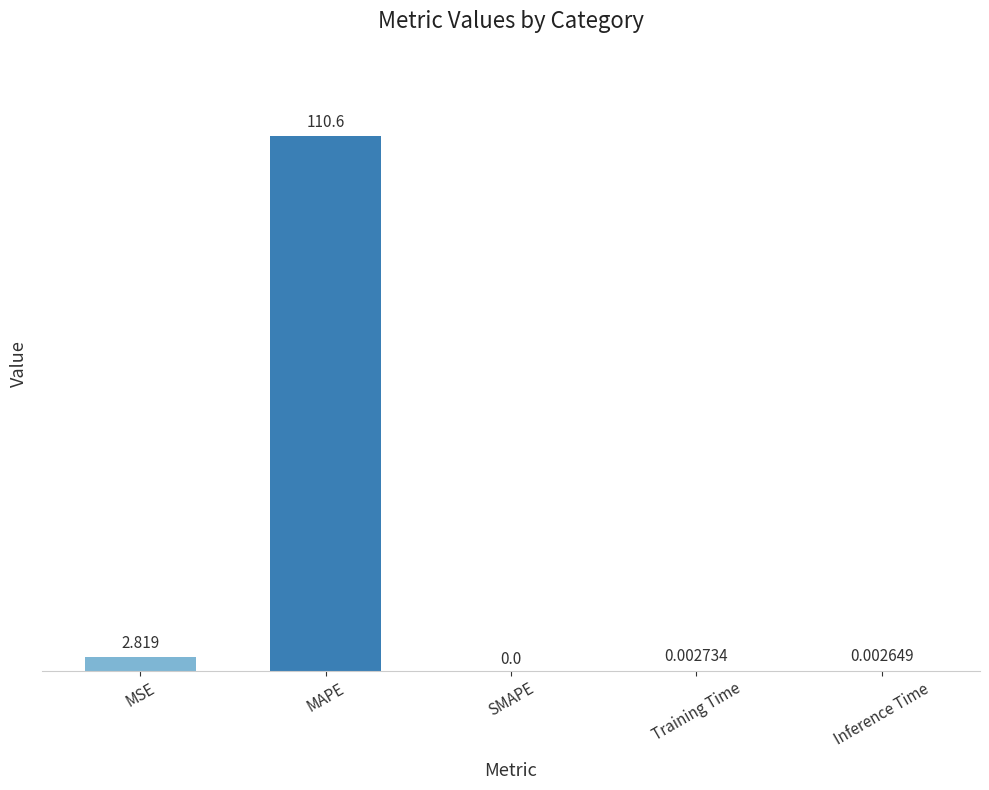

Which label corresponds to the largest value in the chart?

MAPE